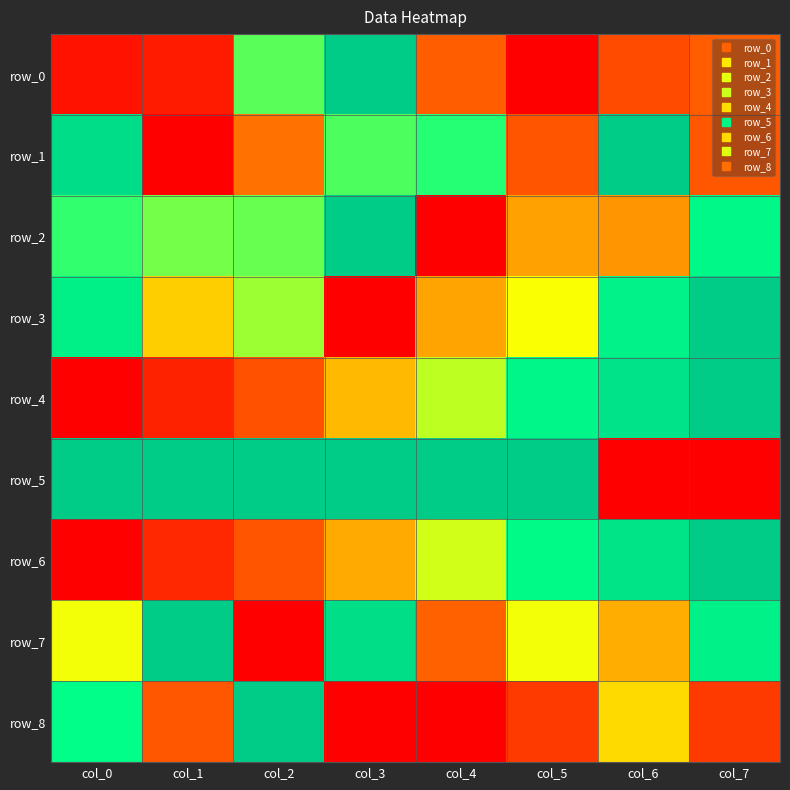

What is the sum of all row_1 values?

4.2